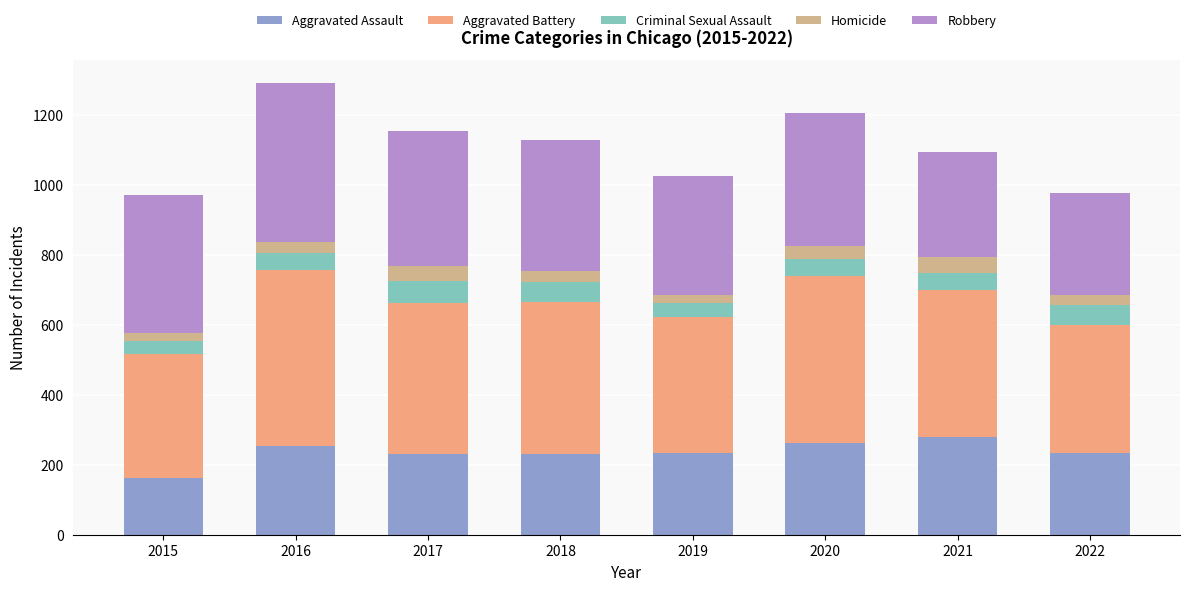

At which label does Aggravated Assault reach its minimum?

2015